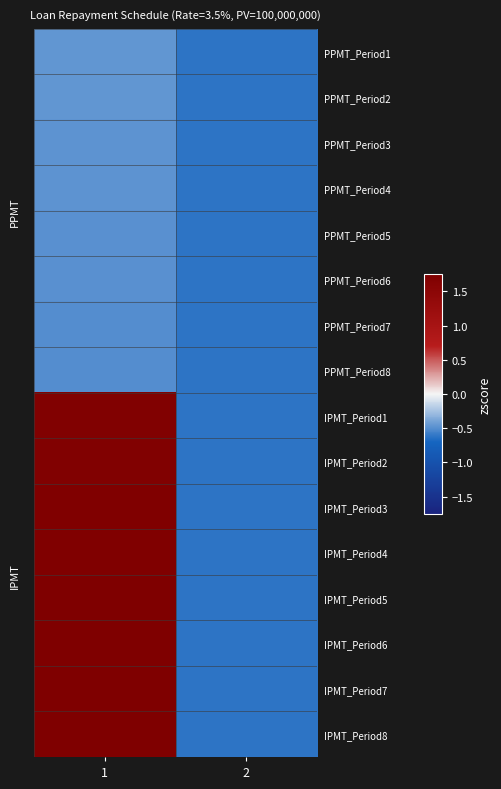

Which series has the largest range (max minus min)?

IPMT_Period8